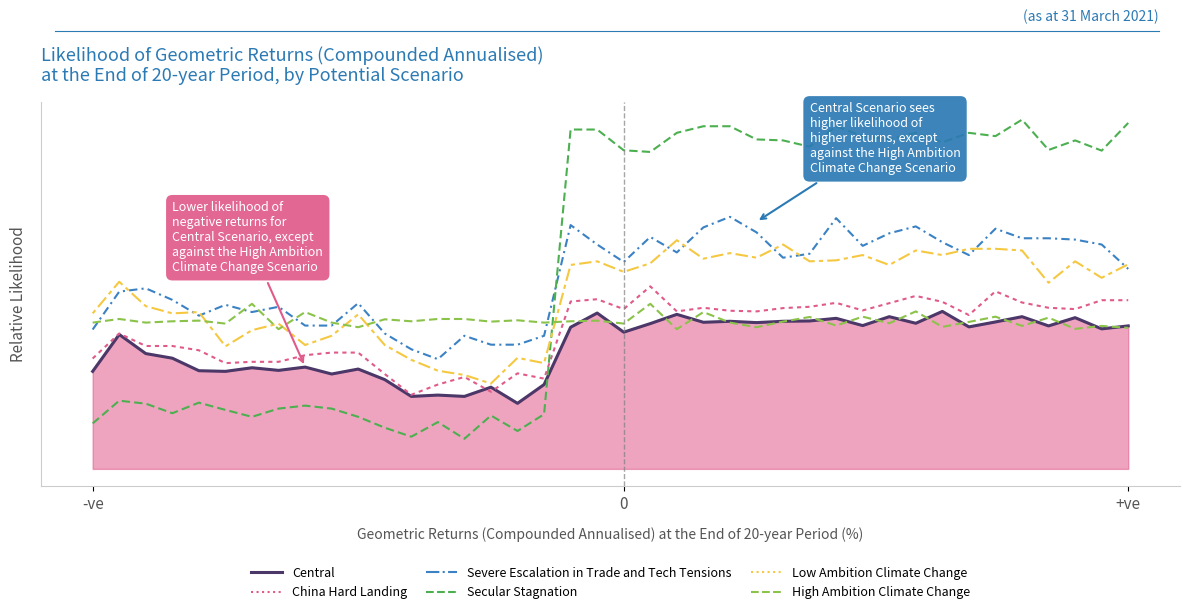

Does the chart display data point markers on the line(s)?

No